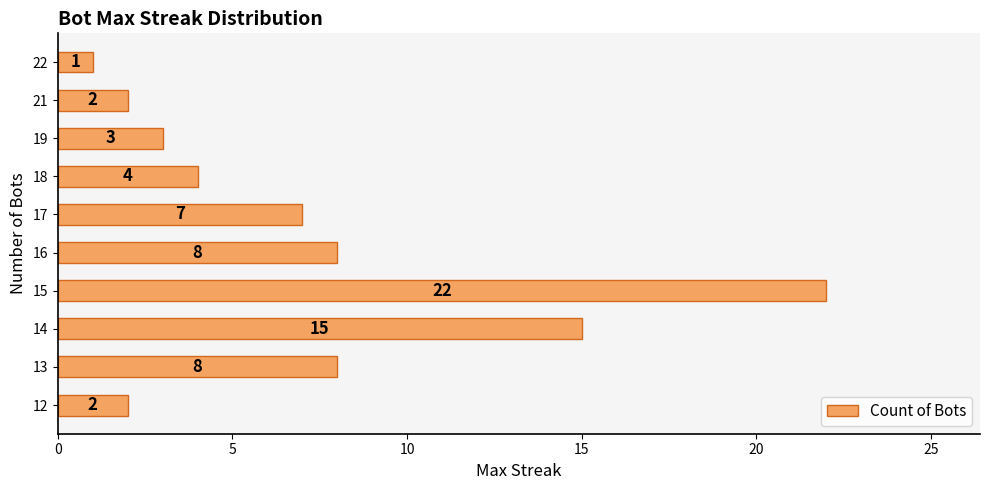

The chart shows a value of 22 at 15. True or false?

True